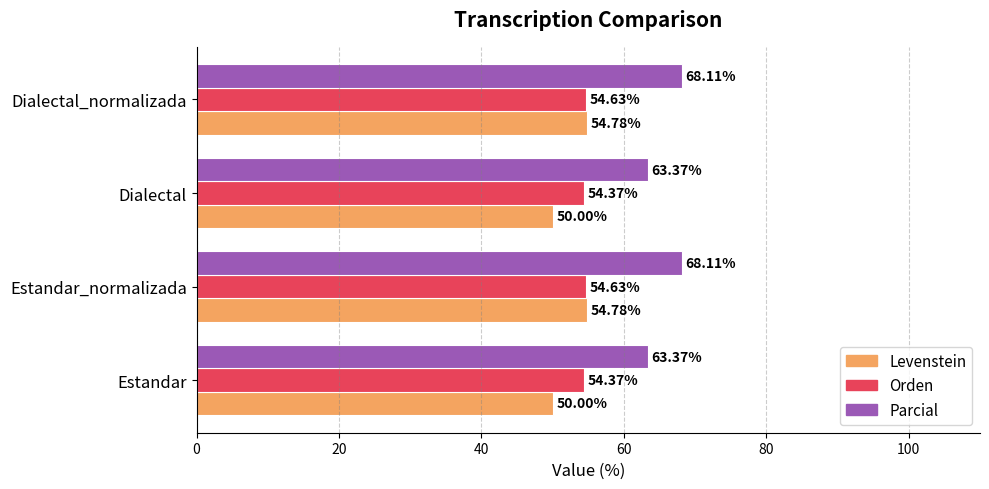

Rank the series by their average value, from lowest to highest.

Levenstein, Orden, Parcial